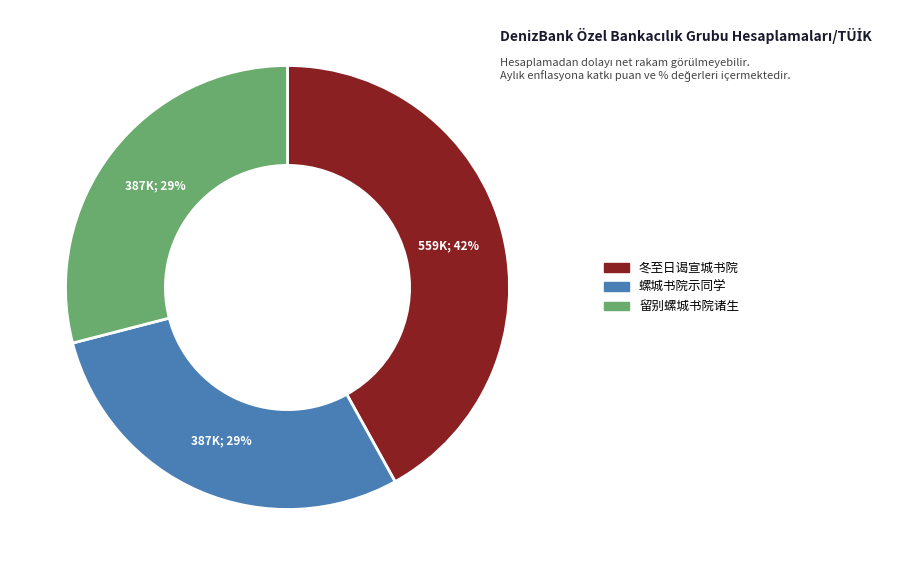

Approximately how many times larger is the value at 留别螺城书院诸生 compared to 冬至日谒宣城书院?

0.7